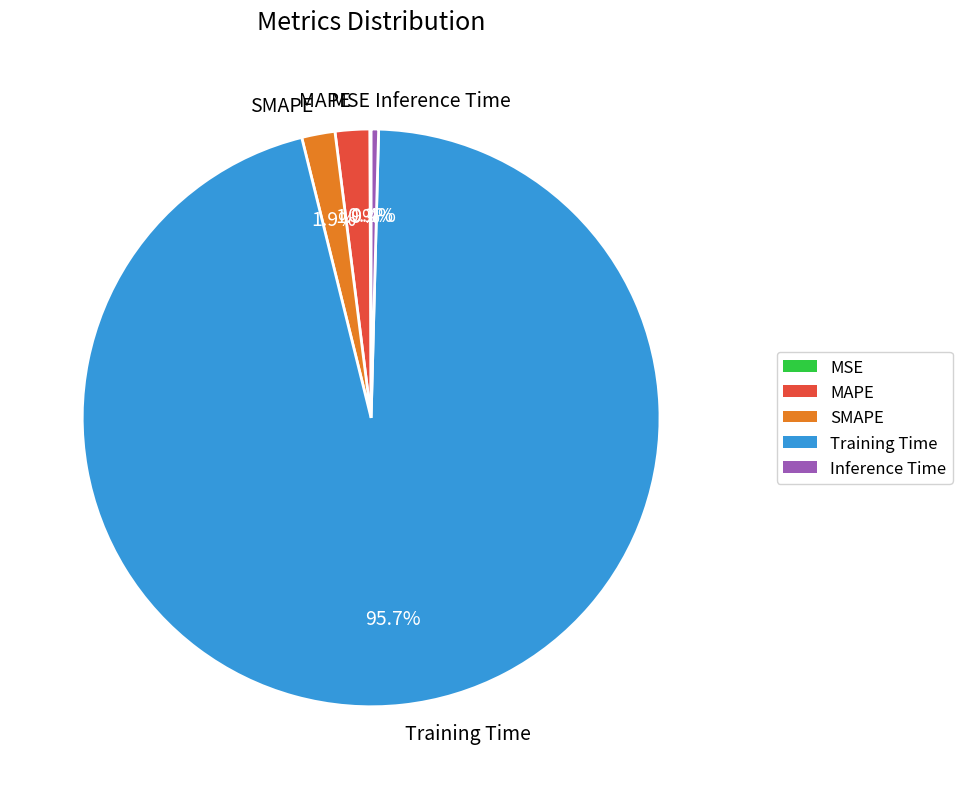

To the nearest percent, what percentage of the pie is MAPE?

2%